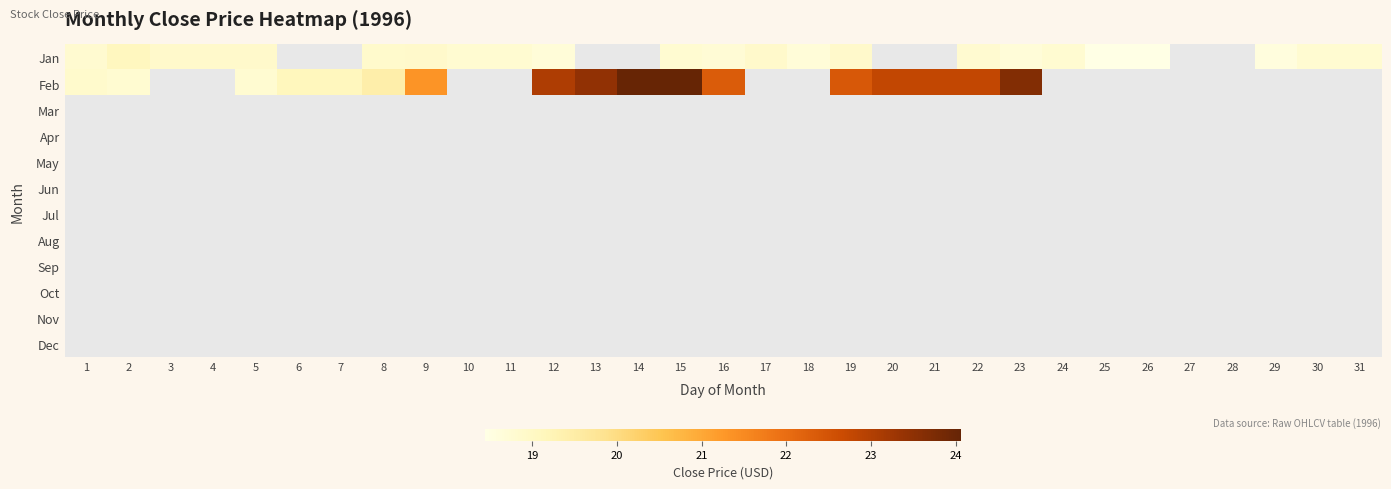

Between 28 and 1, which is larger?

1